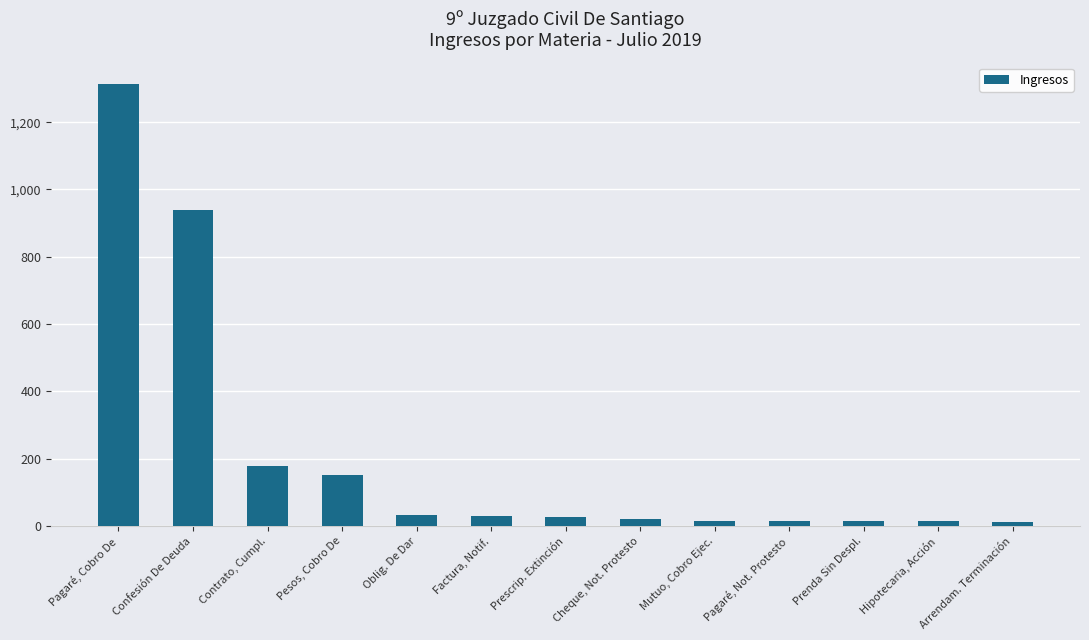

What is the label of the 4th bar from the right?

Pagaré, Not. Protesto